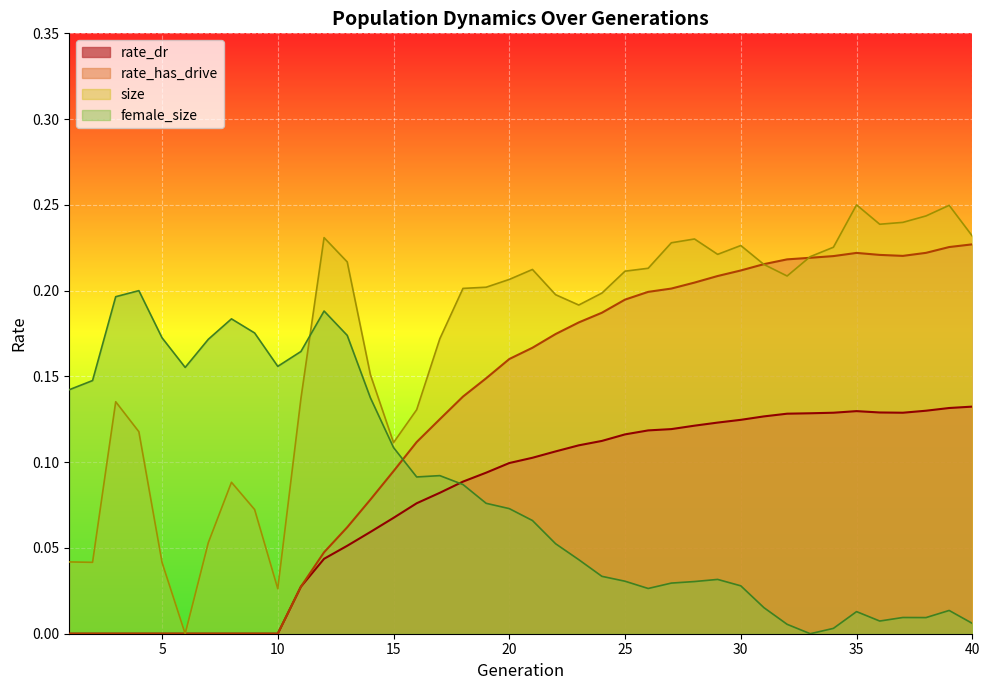

Count the number of data series in this chart.

4